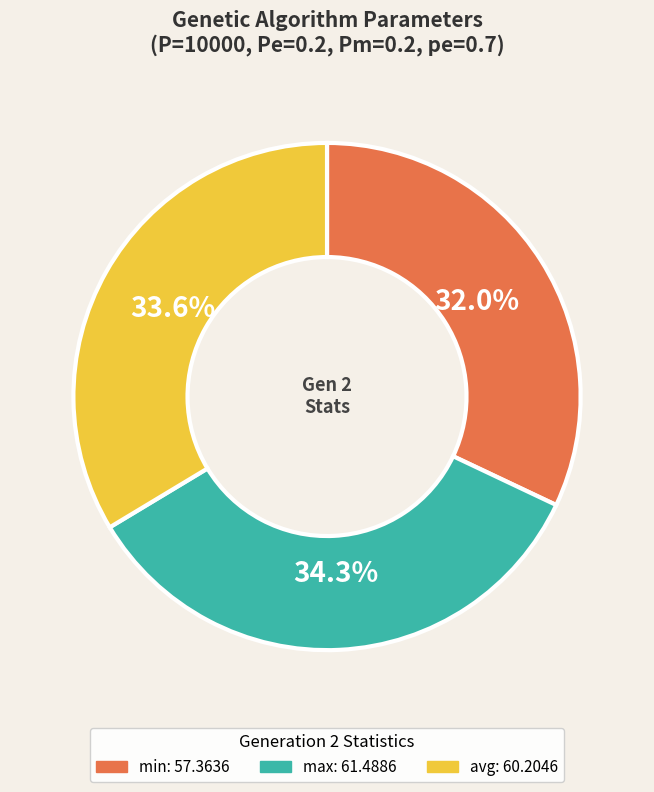

What percentage is the avg slice, to the nearest percent?

34%